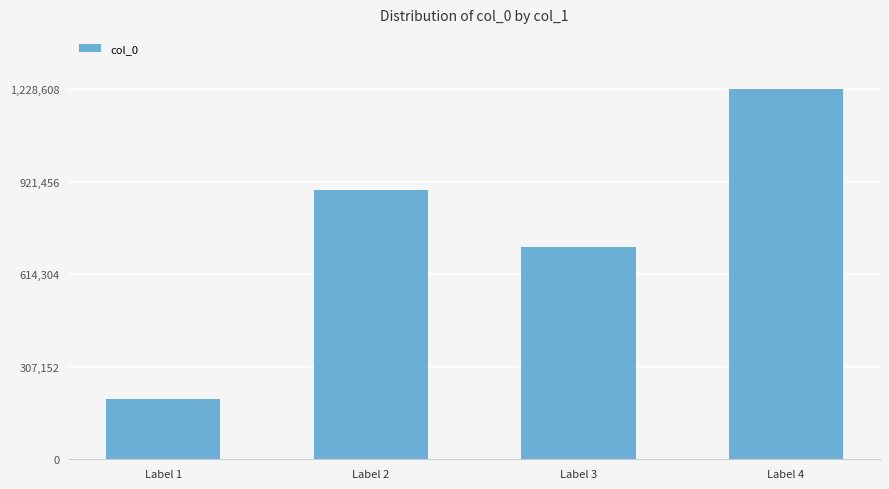

List the labels in order of value, largest first.

Label 4, Label 2, Label 3, Label 1